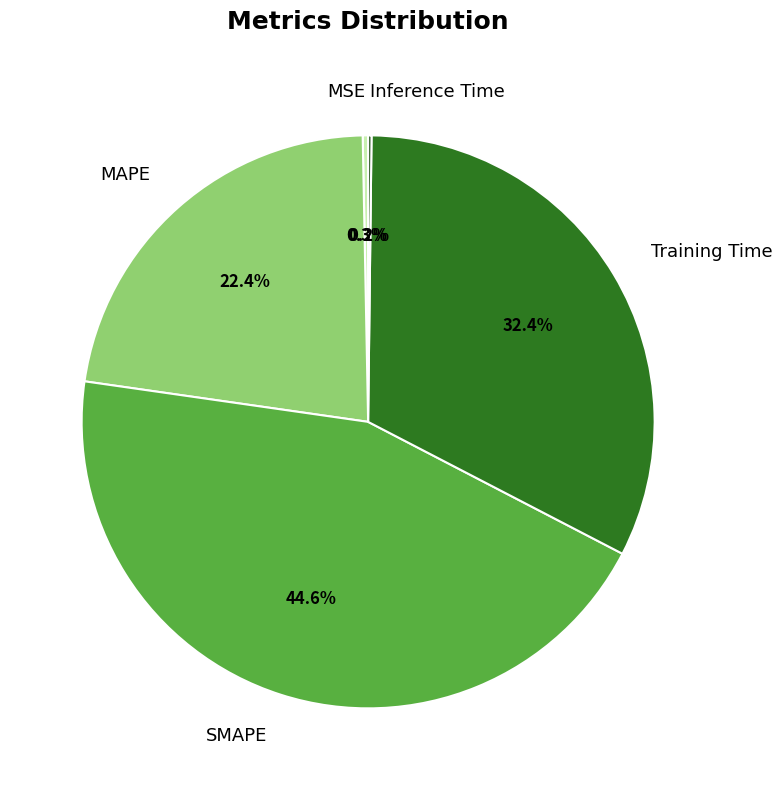

What is the ratio of the value at Training Time to the value at SMAPE?

0.7